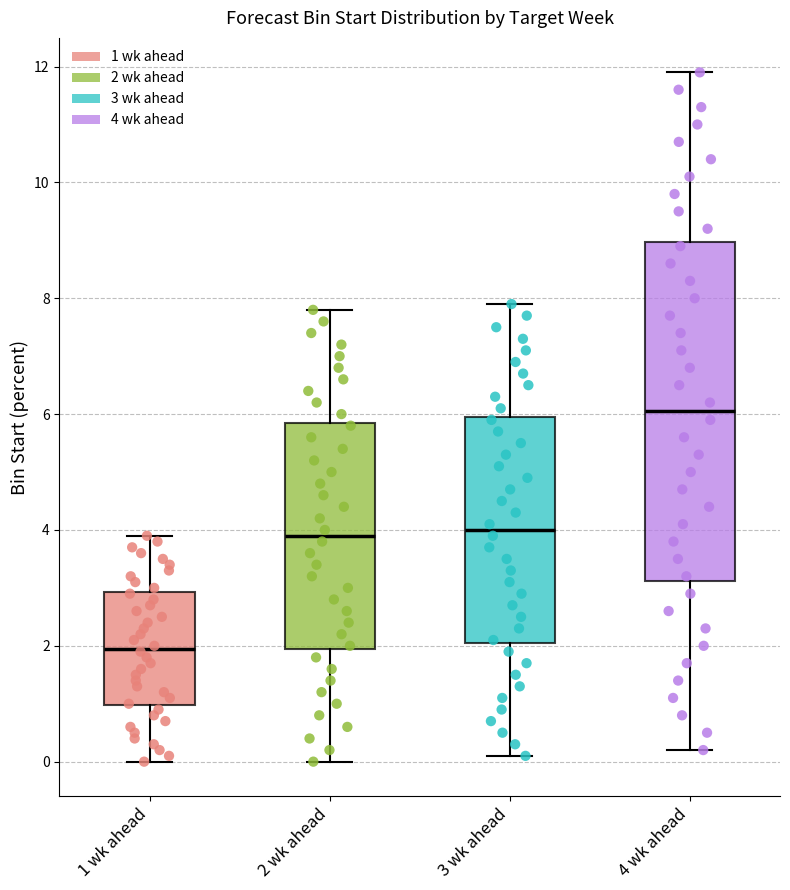

Reading left to right, read every box against the y-axis: the position of its median line, the range the box covers, and the ends of its whiskers. The values are not printed on the chart, so give them approximately, as read against the axis.

1 wk ahead: median 2.0, box 1.0 to 3.0, whiskers 0.0 to 4.0
2 wk ahead: median 4.0, box 2.0 to 5.8, whiskers 0.0 to 7.8
3 wk ahead: median 4.0, box 2.0 to 6.0, whiskers 0.2 to 8.0
4 wk ahead: median 6.0, box 3.2 to 9.0, whiskers 0.2 to 12.0